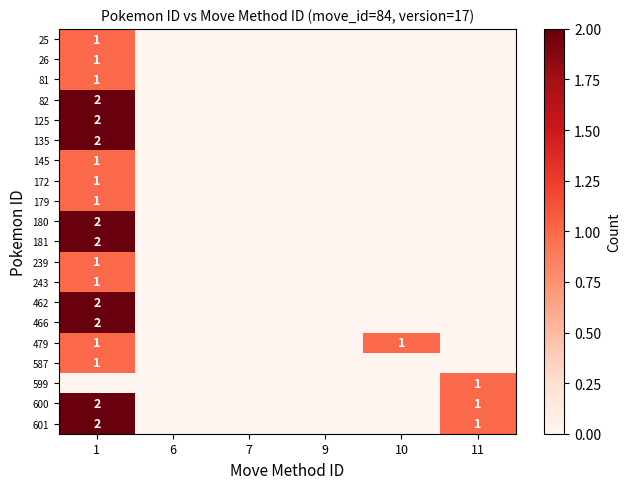

The 601 series shows 2 at 11. True or false?

False